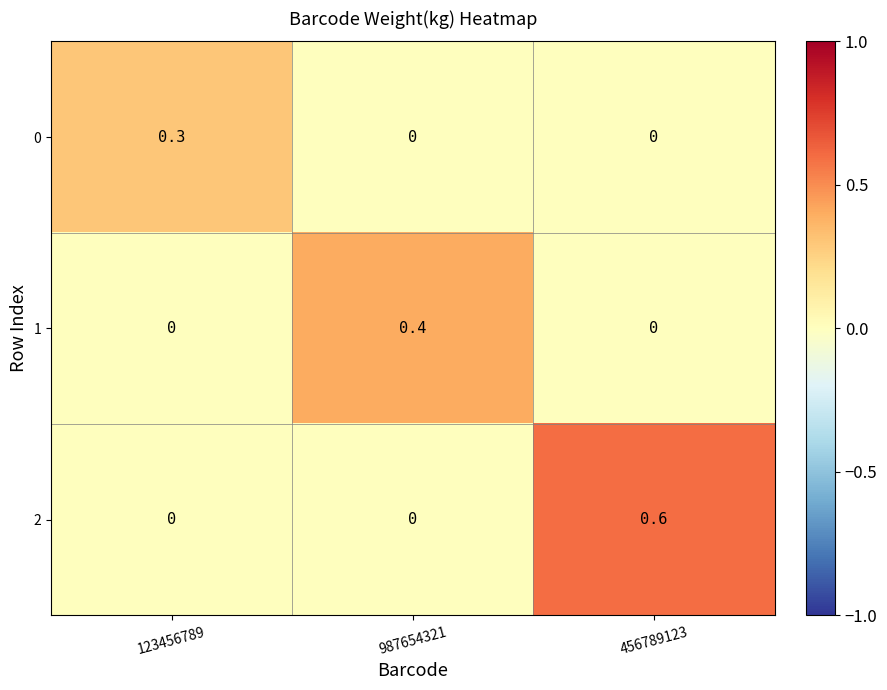

Rank the series by their maximum value, from lowest to highest.

0, 1, 2